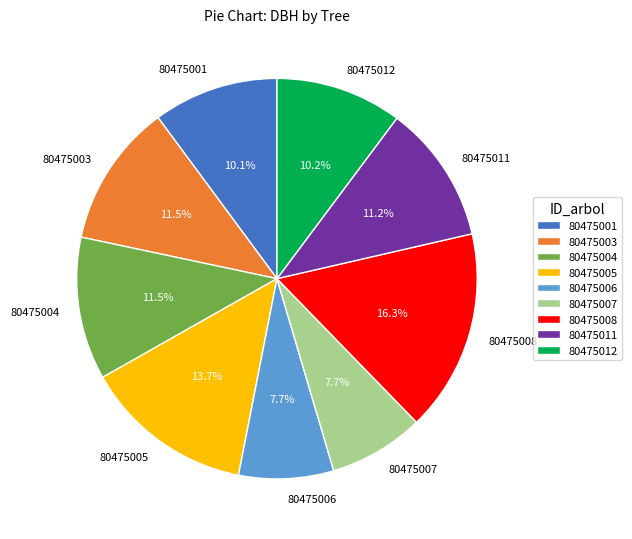

Combined, what portion of the pie is 80475012 and 80475001?

20.3%